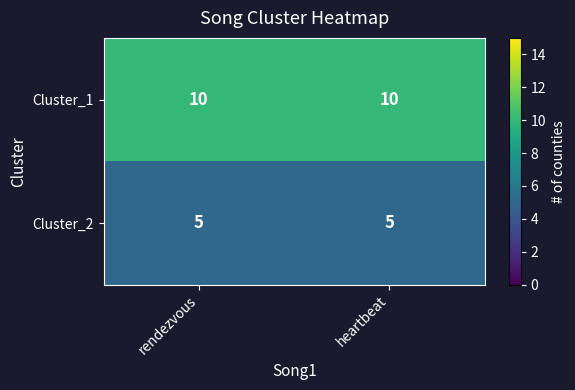

Read the Cluster_1 value at rendezvous.

10